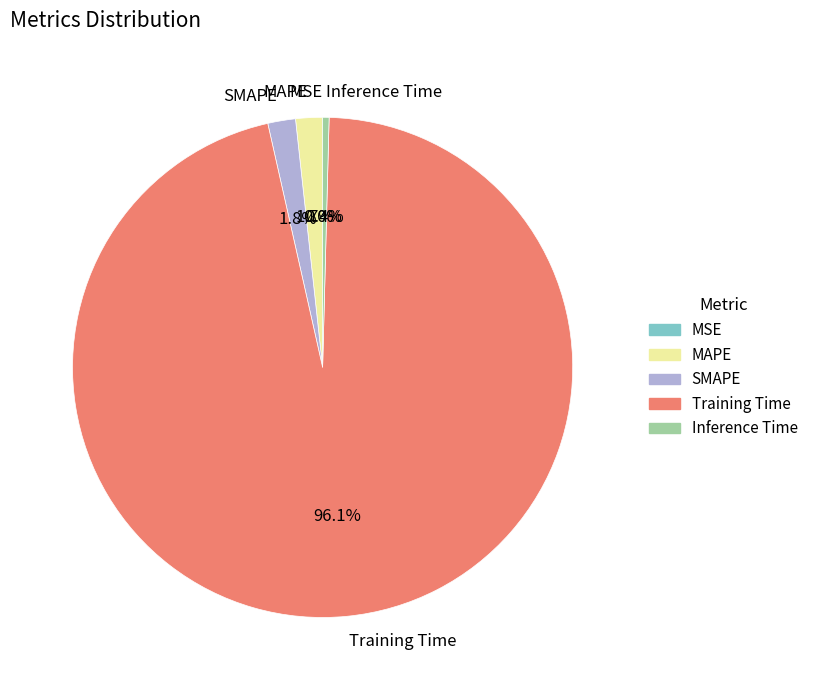

The MAPE slice represents 11% of the pie. True or false?

False